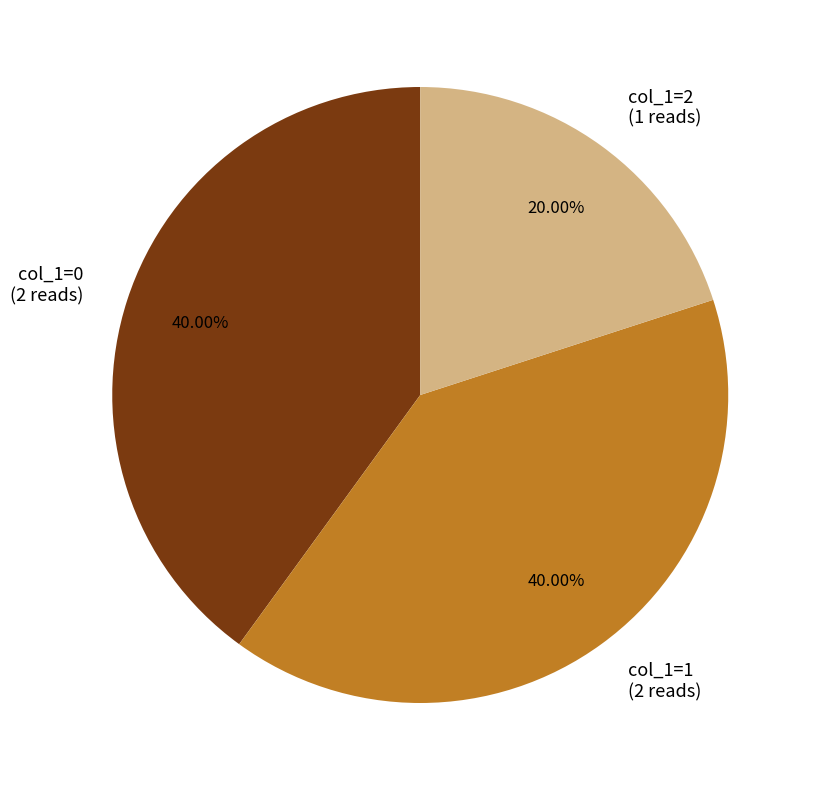

Does col_1=2 (1 reads) account for over 50% of the chart?

No